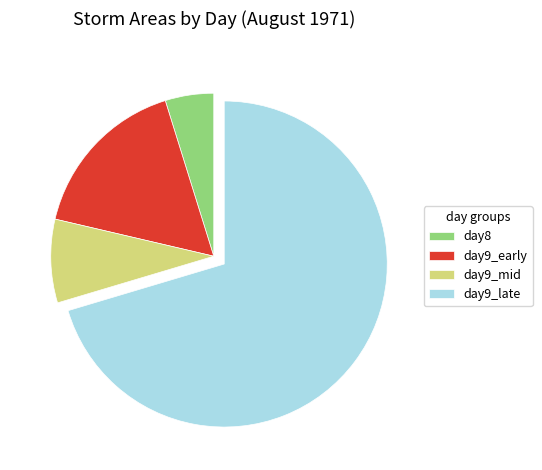

Combined, do day9_mid and day9_early account for over 50%?

No